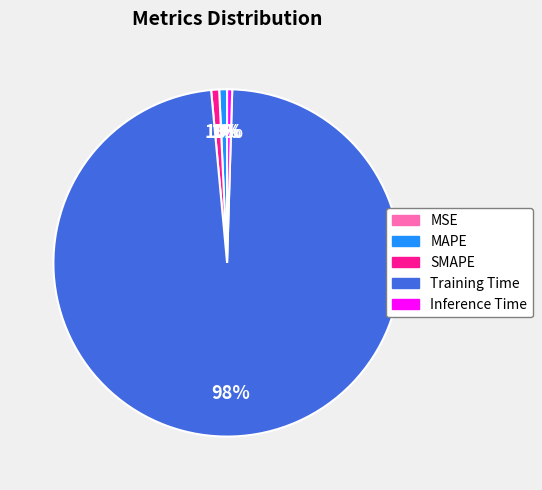

The SMAPE slice represents 11% of the pie. True or false?

False